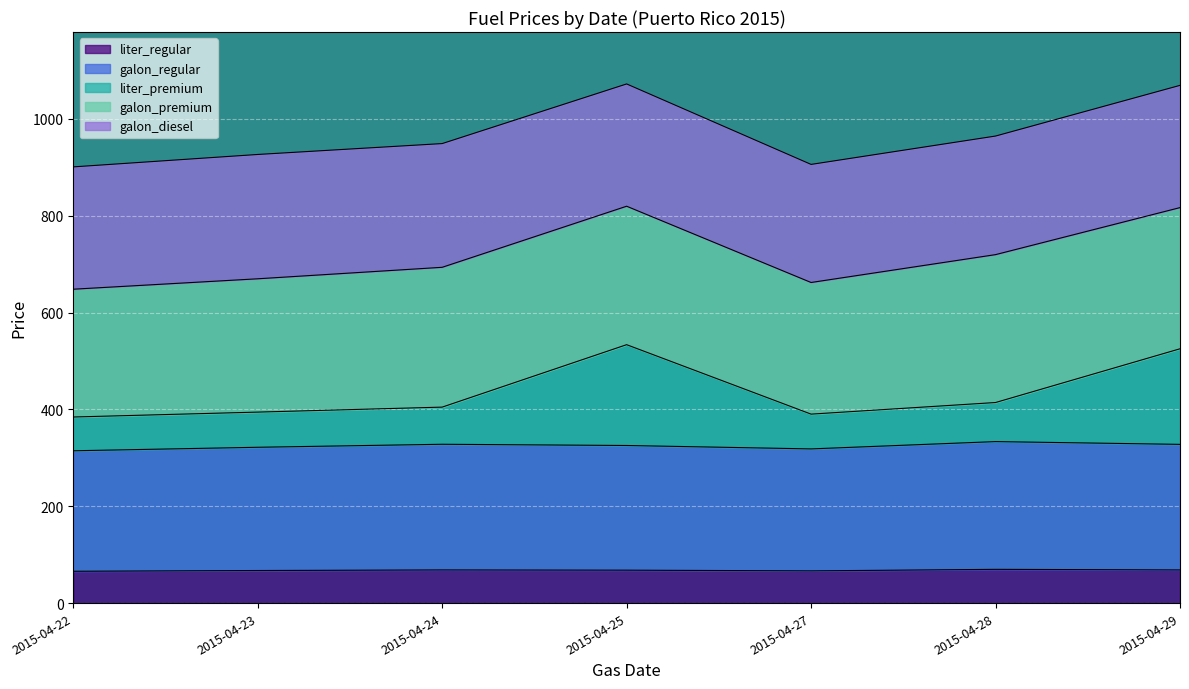

What is the total value across all series at 2015-04-27?

906.1